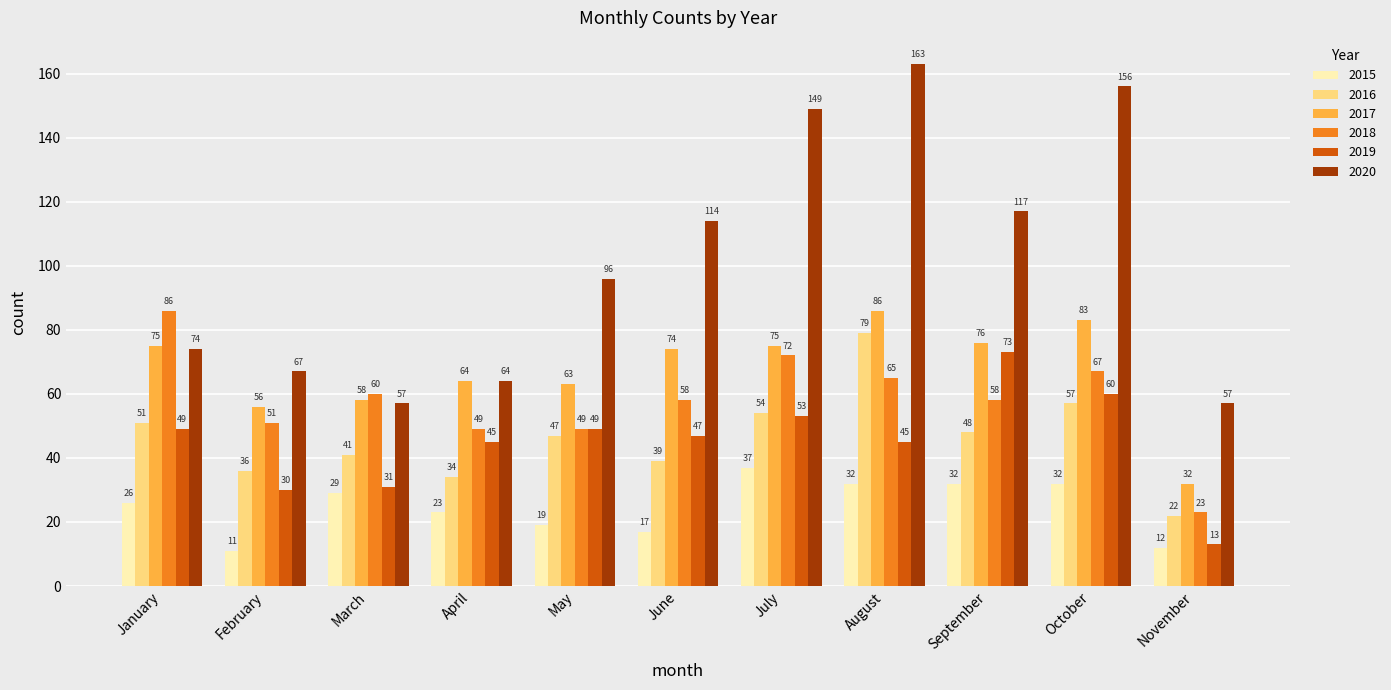

What is the greatest value displayed?

163